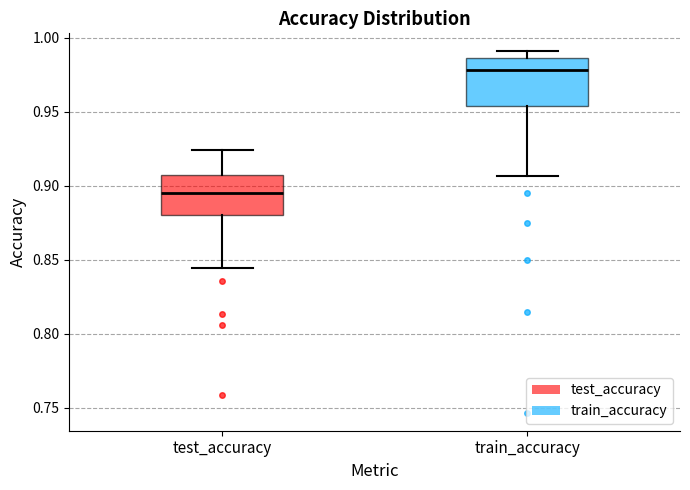

Reading left to right, transcribe this box plot: for each box, give where its median line is, the range the box spans, and where its two whiskers end, as read against the y-axis. The values are not printed on the chart, so give them approximately, as read against the axis.

test_accuracy: median 0.895, box 0.880 to 0.910, whiskers 0.845 to 0.925
train_accuracy: median 0.980, box 0.955 to 0.985, whiskers 0.905 to 0.990